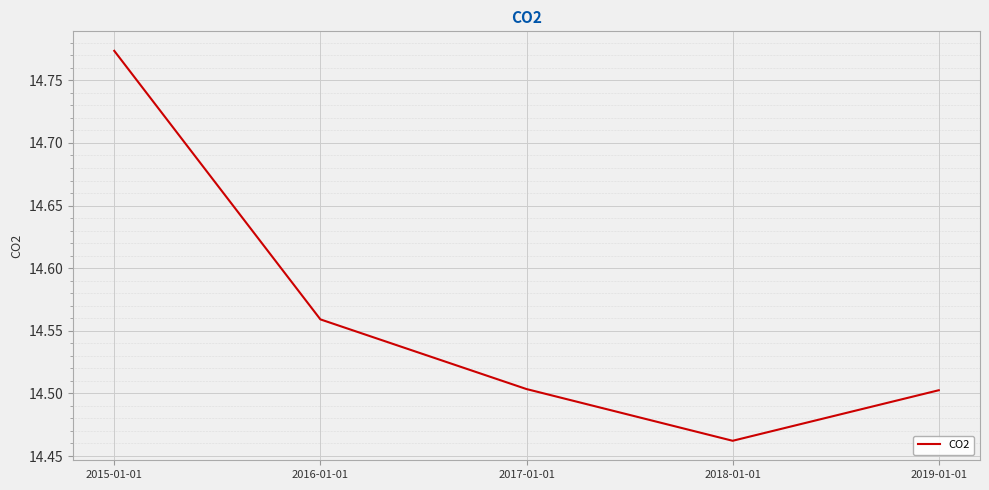

Is it true that the value at 2019-01-01 is 20.0?

False